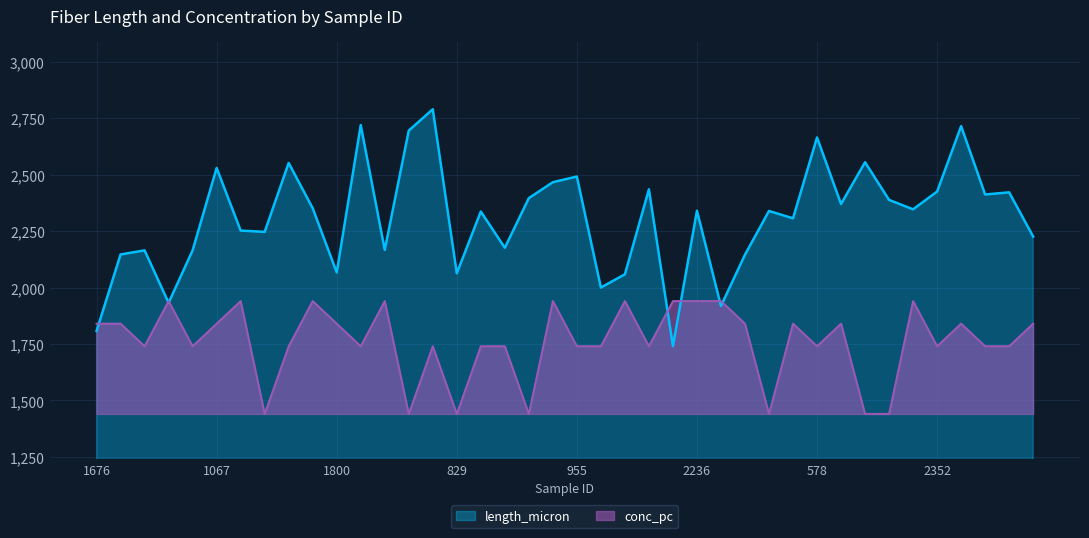

What is the difference between the maximum and second lowest values in the length_micron series?

982.3